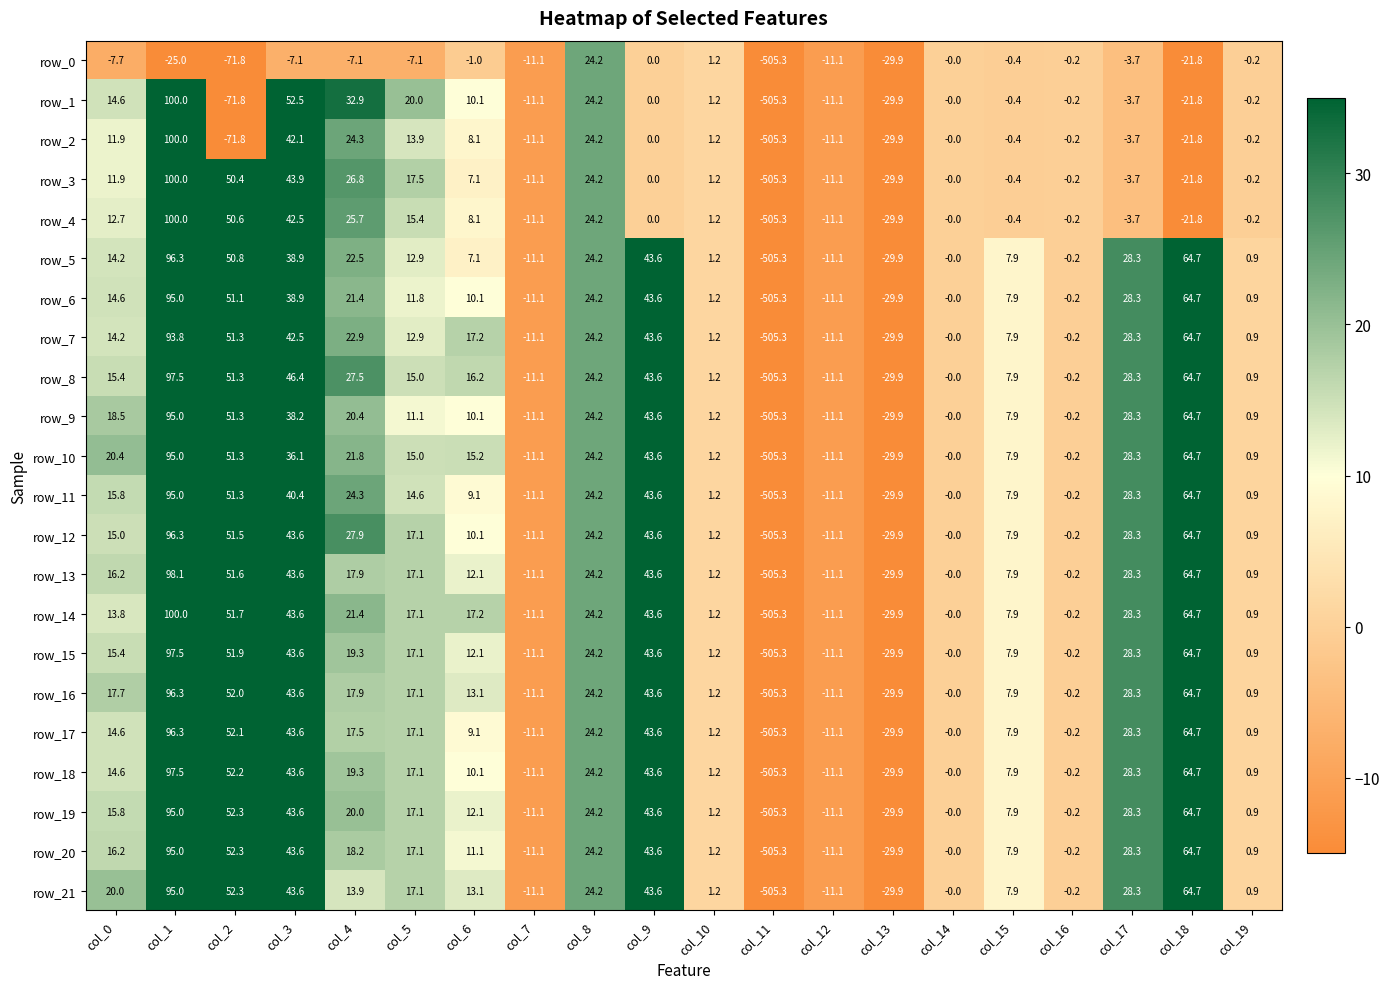

True or false: row_9 has a value of 45.8 at col_17.

False